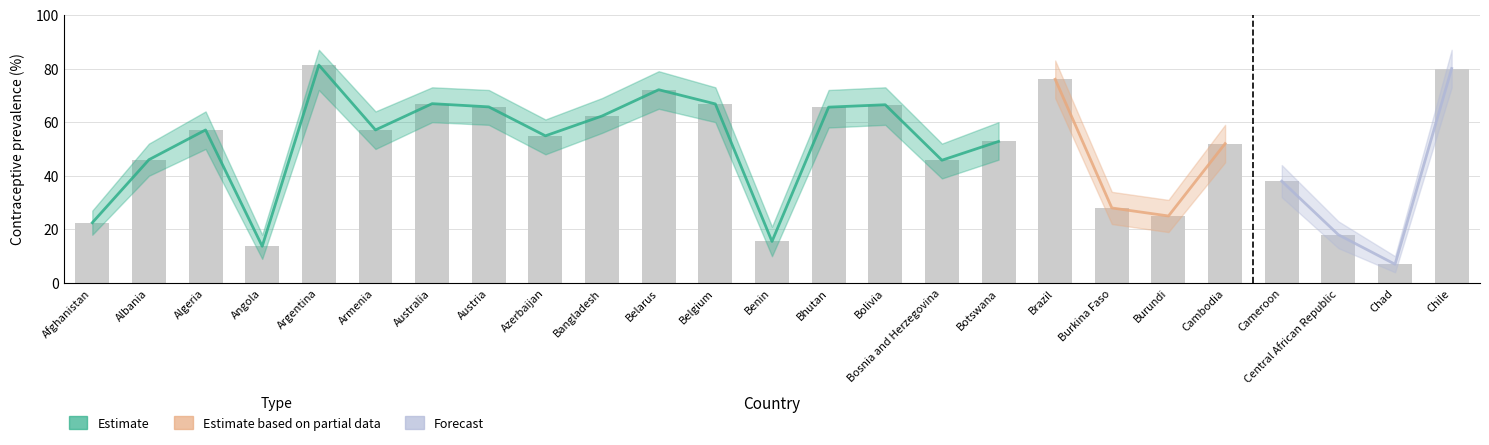

At how many categories does at least one series exceed 24?

20